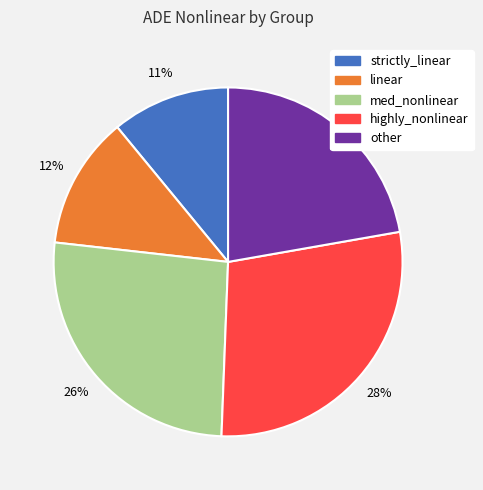

Which category has the biggest portion of the pie?

highly_nonlinear